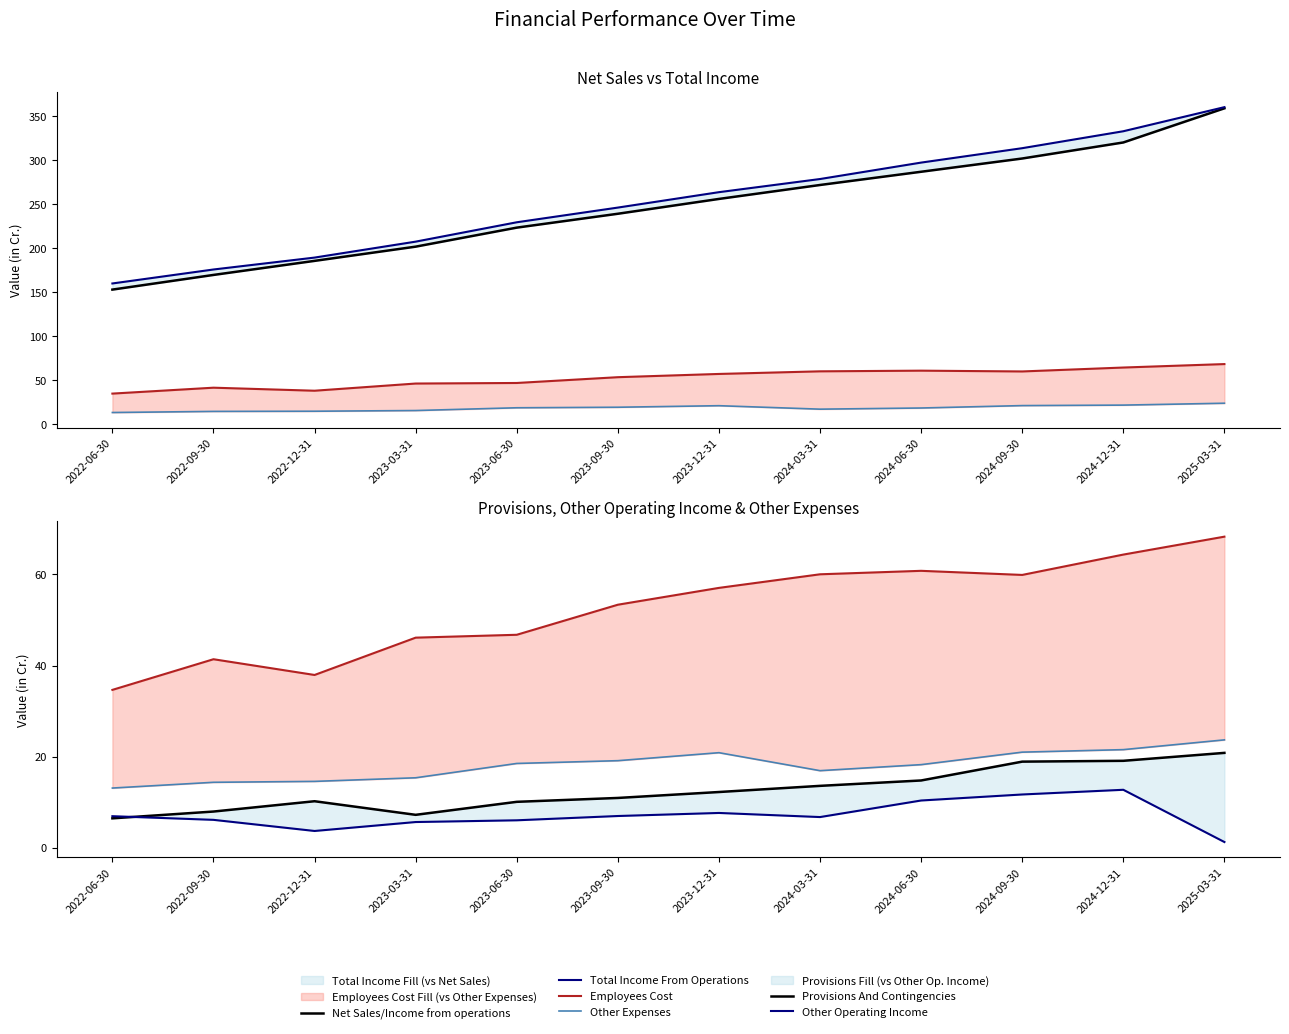

What is the value of the Net Sales/Income from operations point at the 9th from the left?

287.1